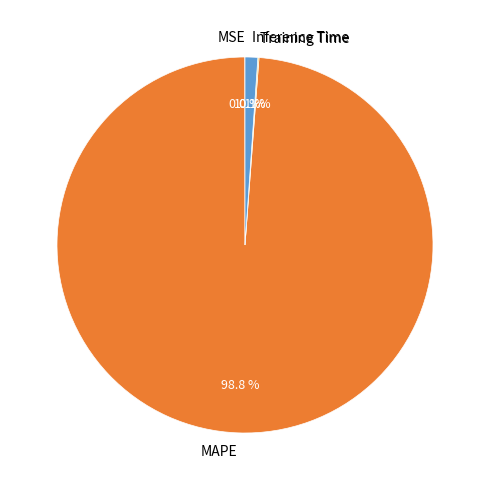

Which slice is the largest?

MAPE